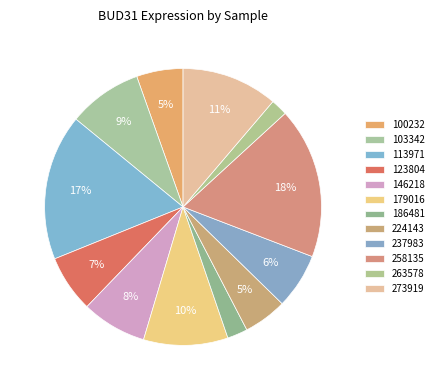

Which slice is the largest?

258135